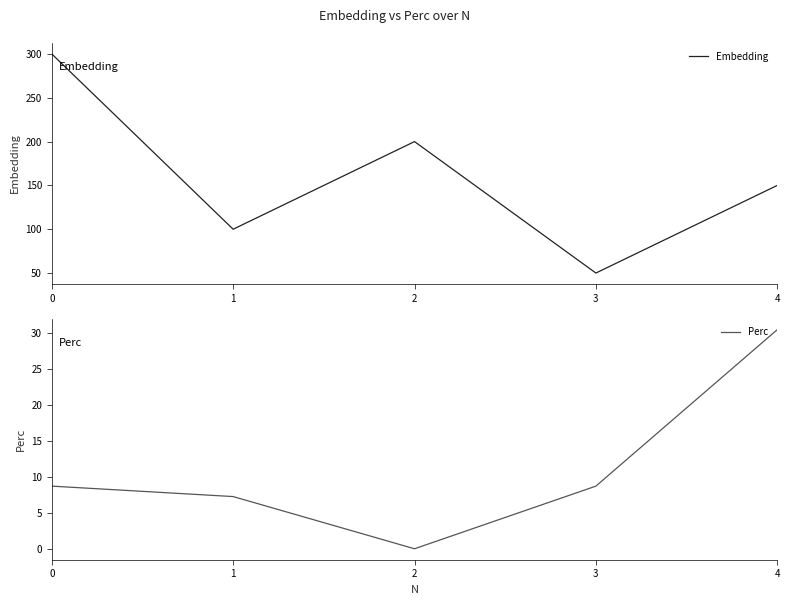

The value of Perc at 4 is 47.4. True or false?

False